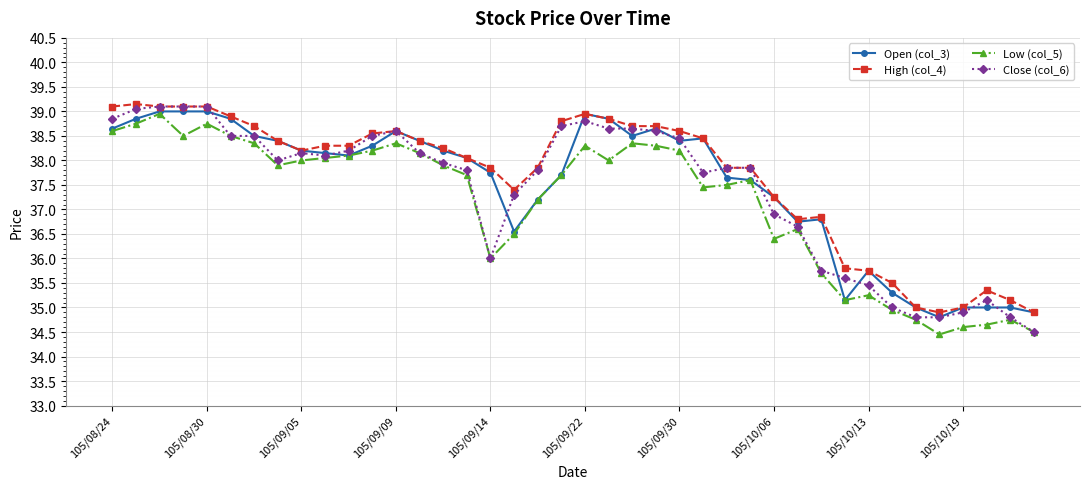

True or false: Close (col_6) has more than 1 interior local peaks.

True